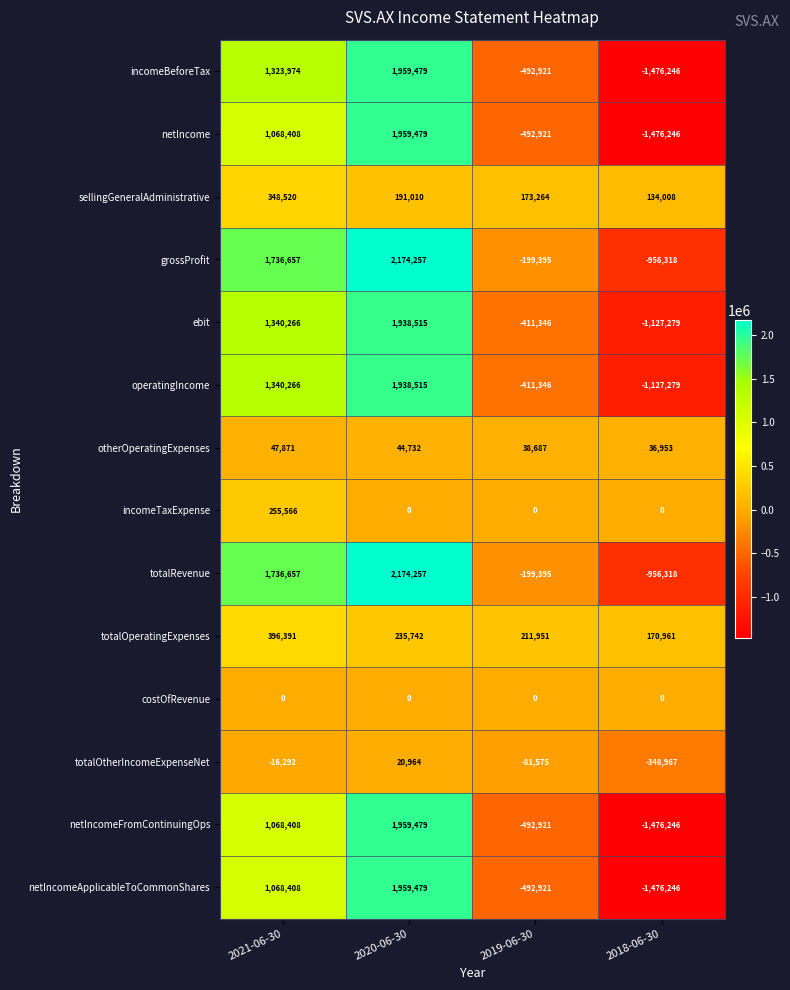

List the labels in order of totalOtherIncomeExpenseNet value, smallest first.

2018-06-30, 2019-06-30, 2021-06-30, 2020-06-30